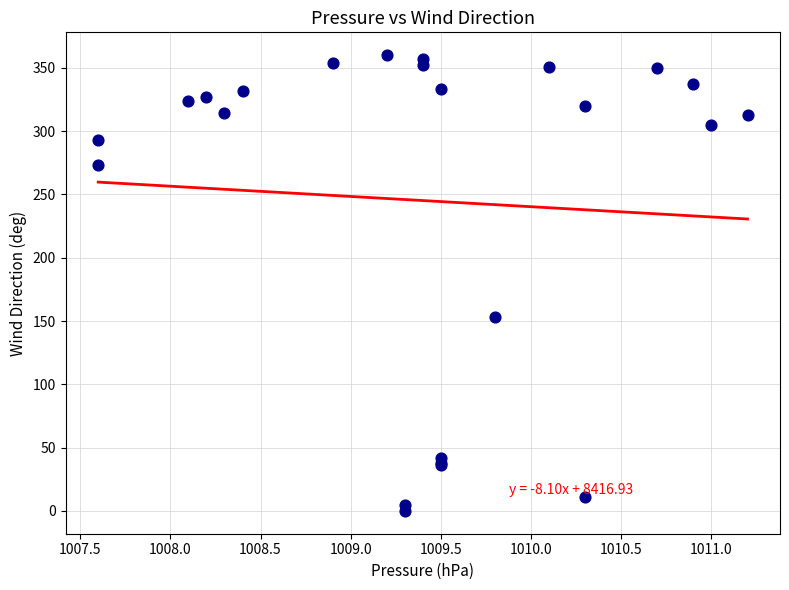

What Y value in the scatter plot is closest to 180?

153